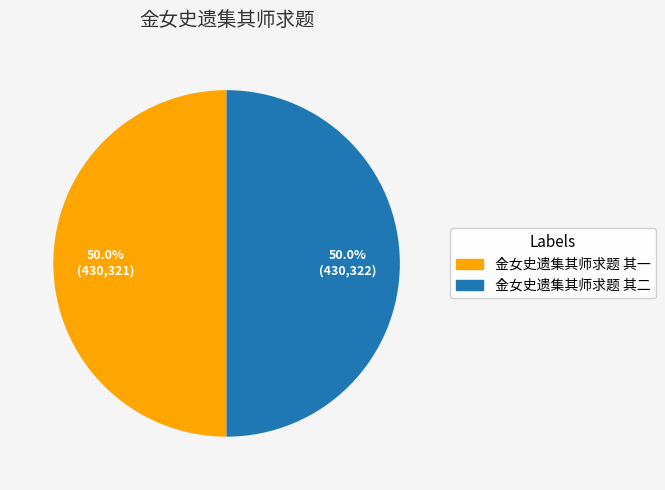

To the nearest percent, what portion does 金女史遗集其师求题 其一 represent?

50%